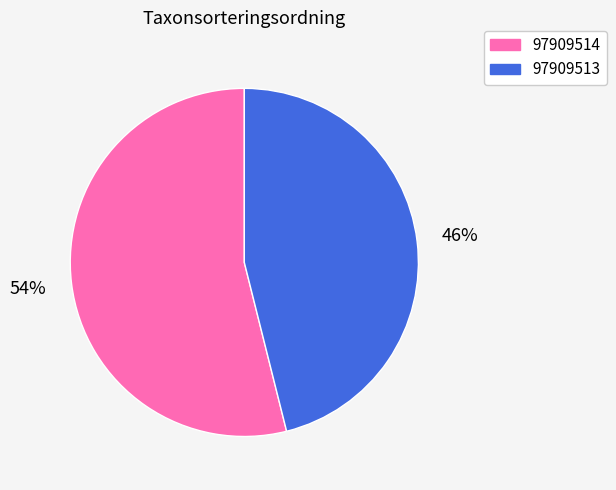

Count the number of slices in the pie.

2